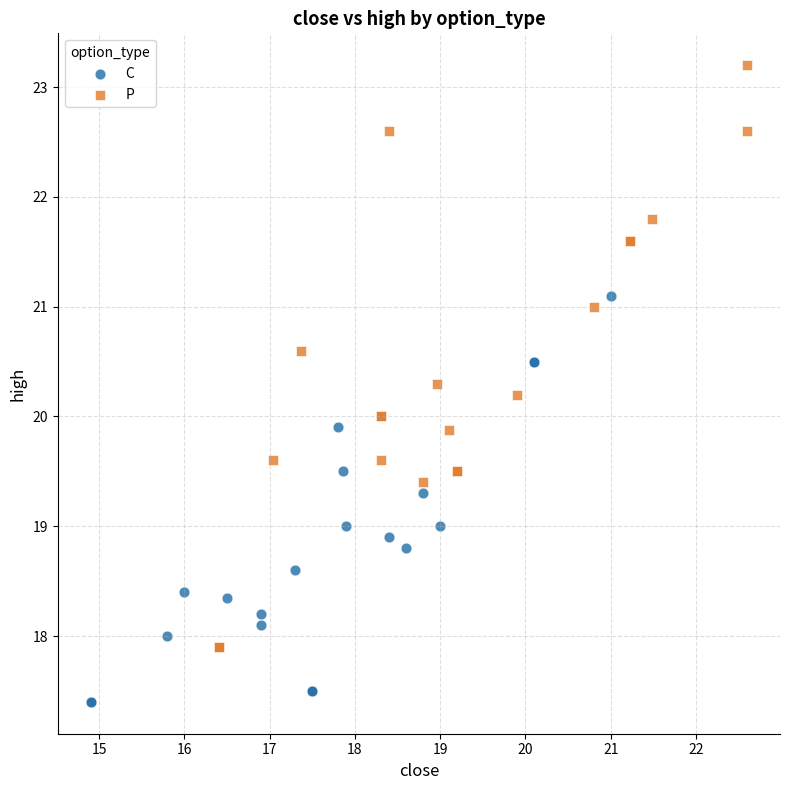

Which series reaches the maximum Y coordinate?

P